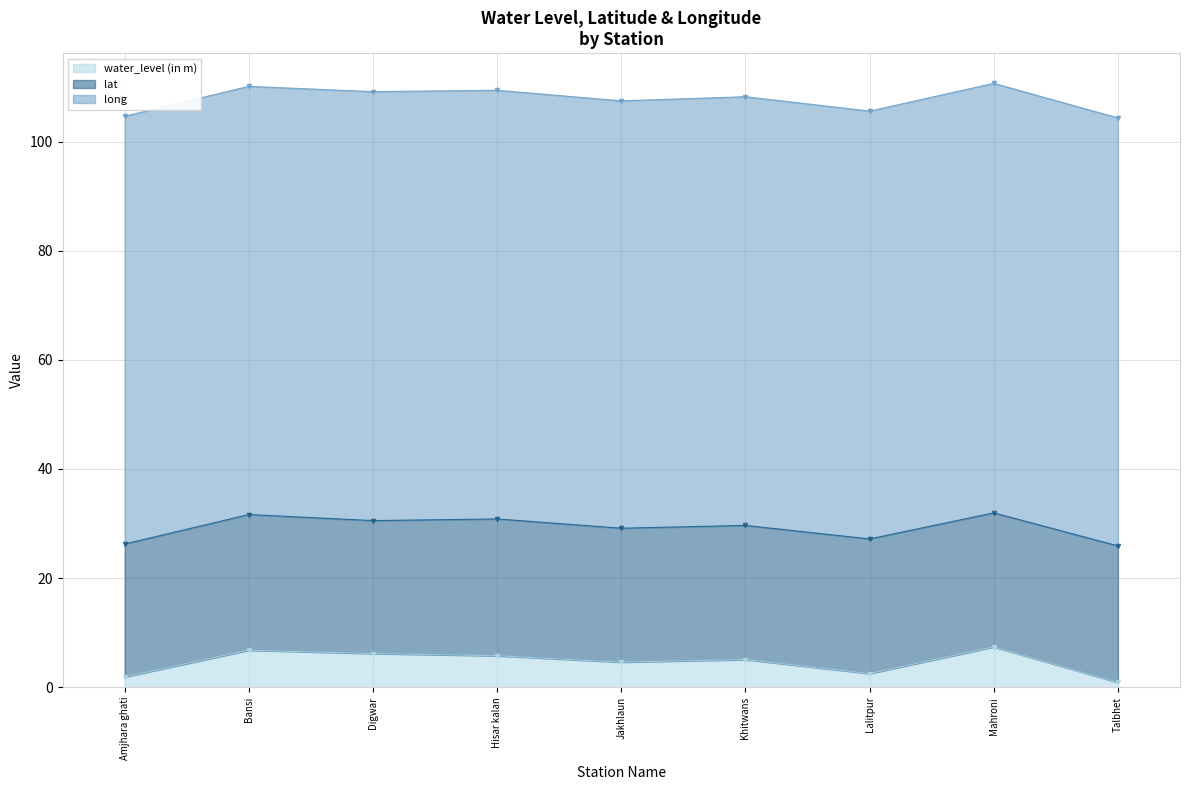

Rank the categories by lat value from highest to lowest.

Hisar kalan, Talbhet, Bansi, Lalitpur, Khitwans, Mahroni, Jakhlaun, Digwar, Amjhara ghati